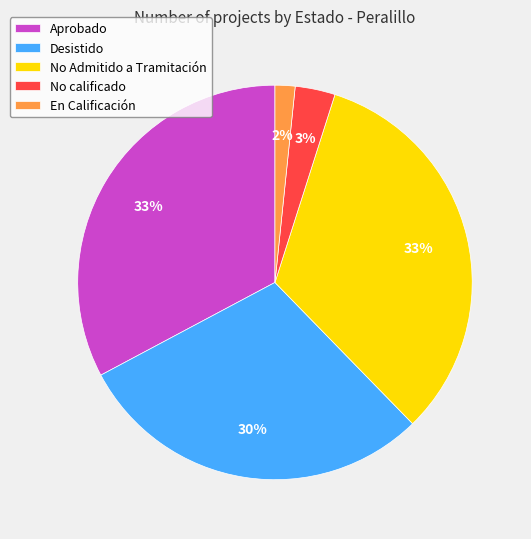

What percentage is the Desistido slice, to the nearest percent?

30%